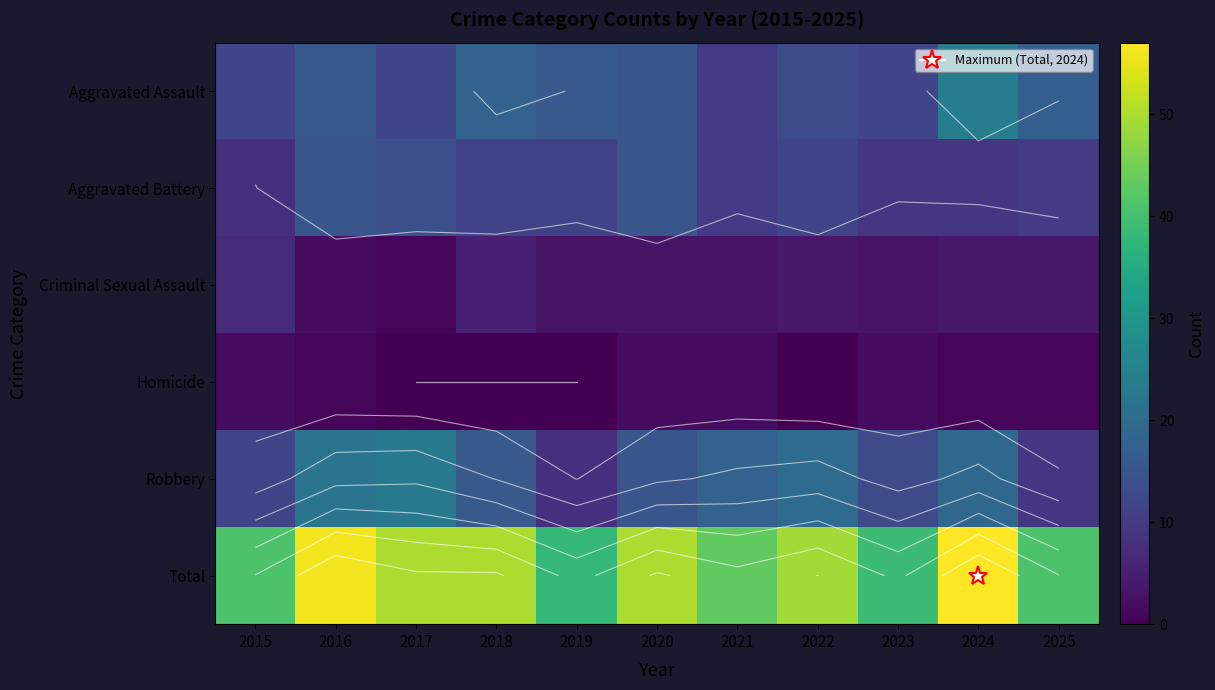

List the series in order of their peak value, highest first.

Total, Aggravated Assault, Robbery, Aggravated Battery, Criminal Sexual Assault, Homicide